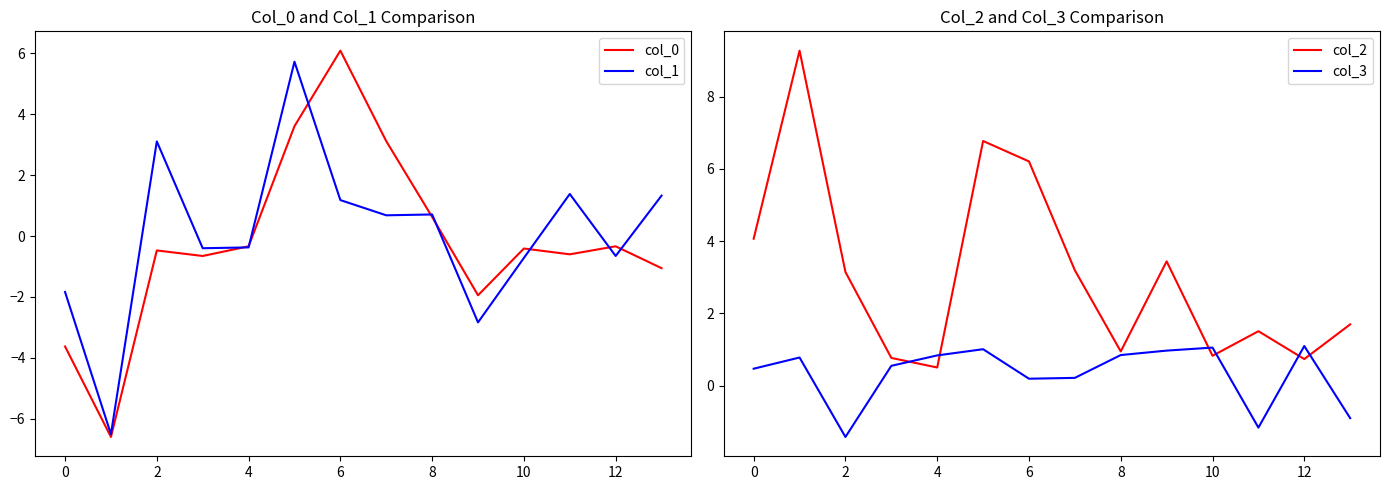

Does the chart display data point markers on the line(s)?

No